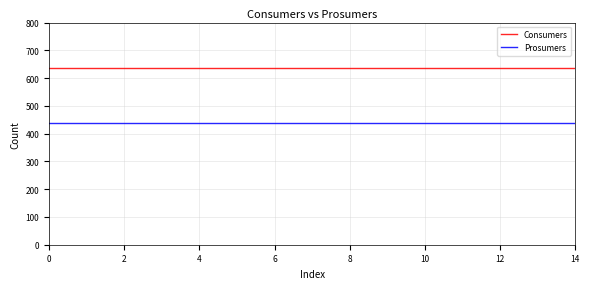

True or false: Prosumers and Consumers intersect in this chart.

False